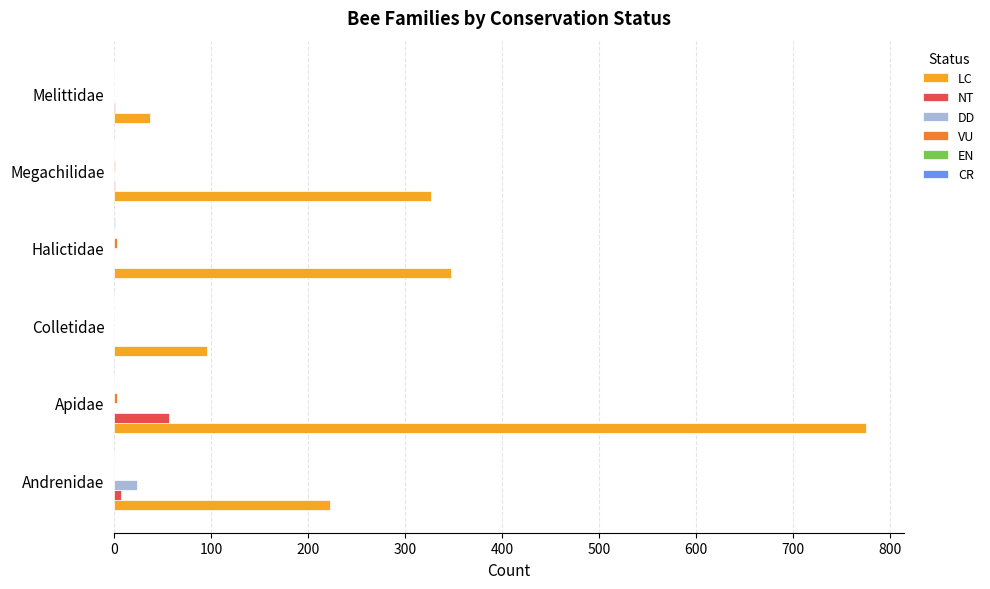

Which series has the widest spread of values?

LC